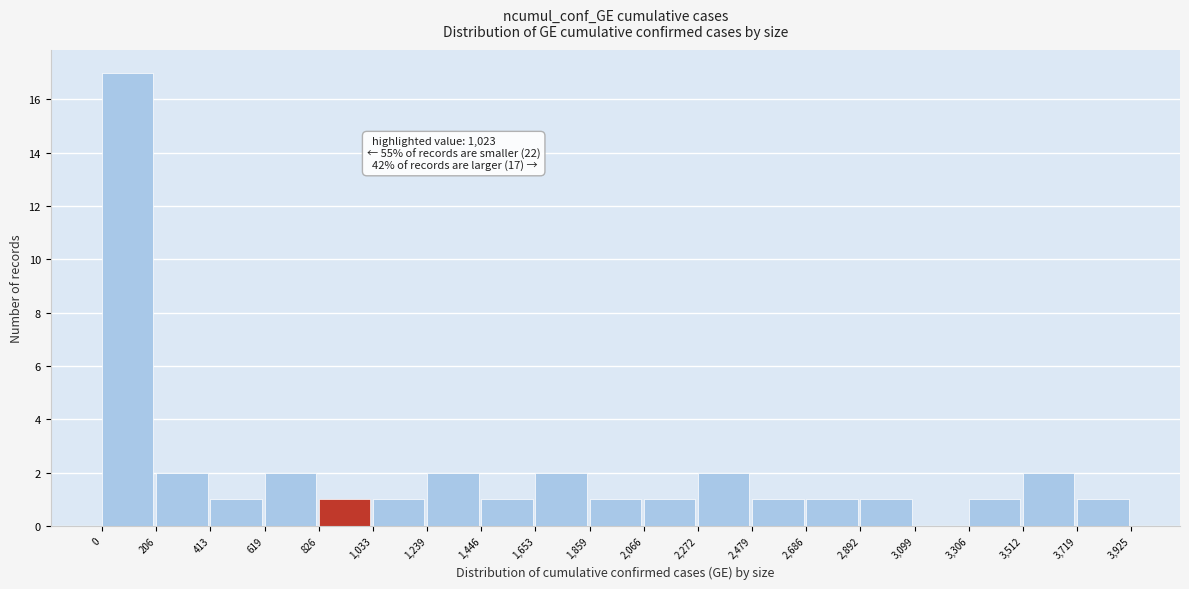

Over which range of the x-axis is the bar tallest?

0 to 206